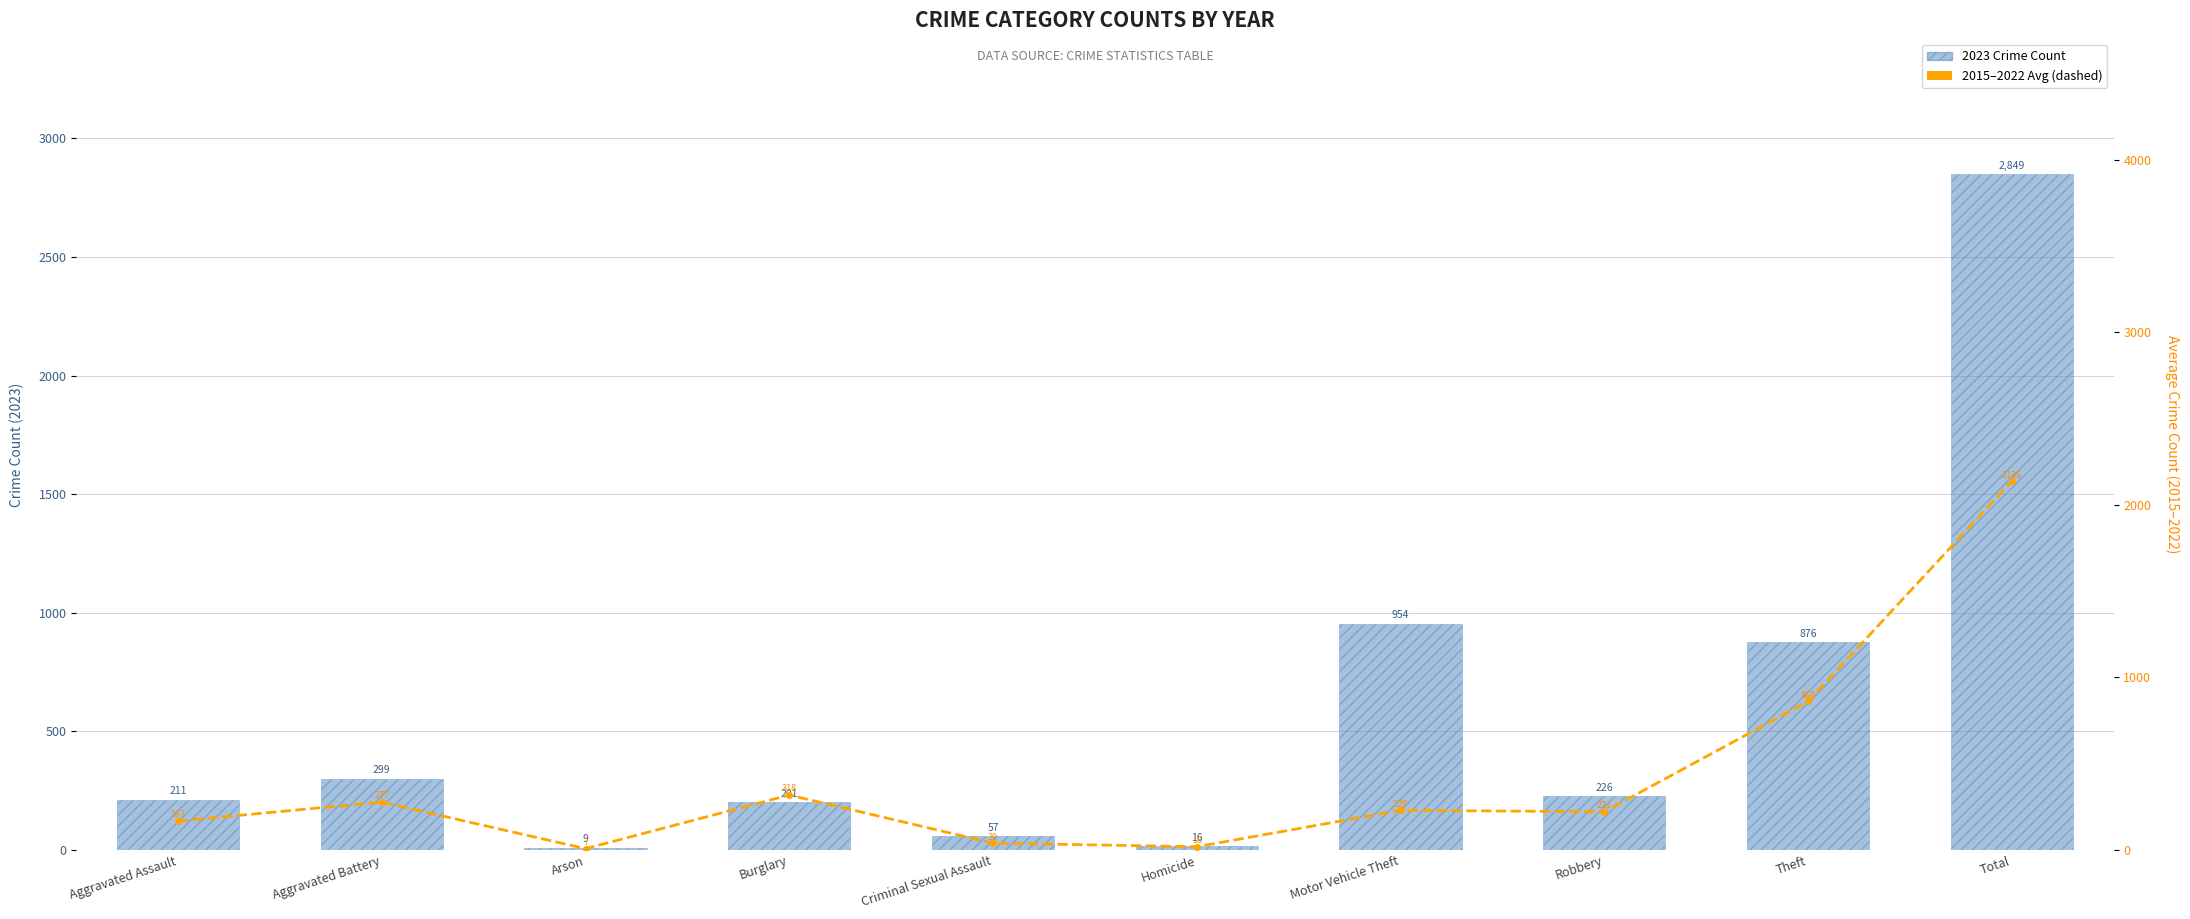

How many values in the 2023 Crime Count series exceed 226?

4